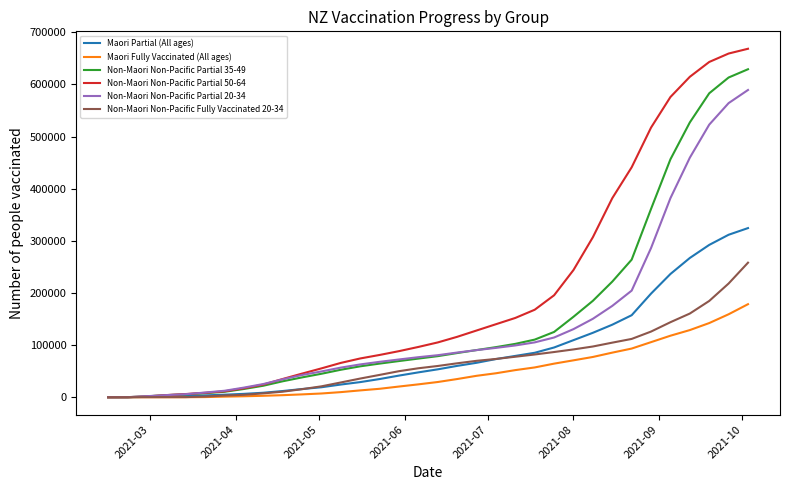

Which series has the largest total across all categories?

Non-Maori Non-Pacific Partial 50-64